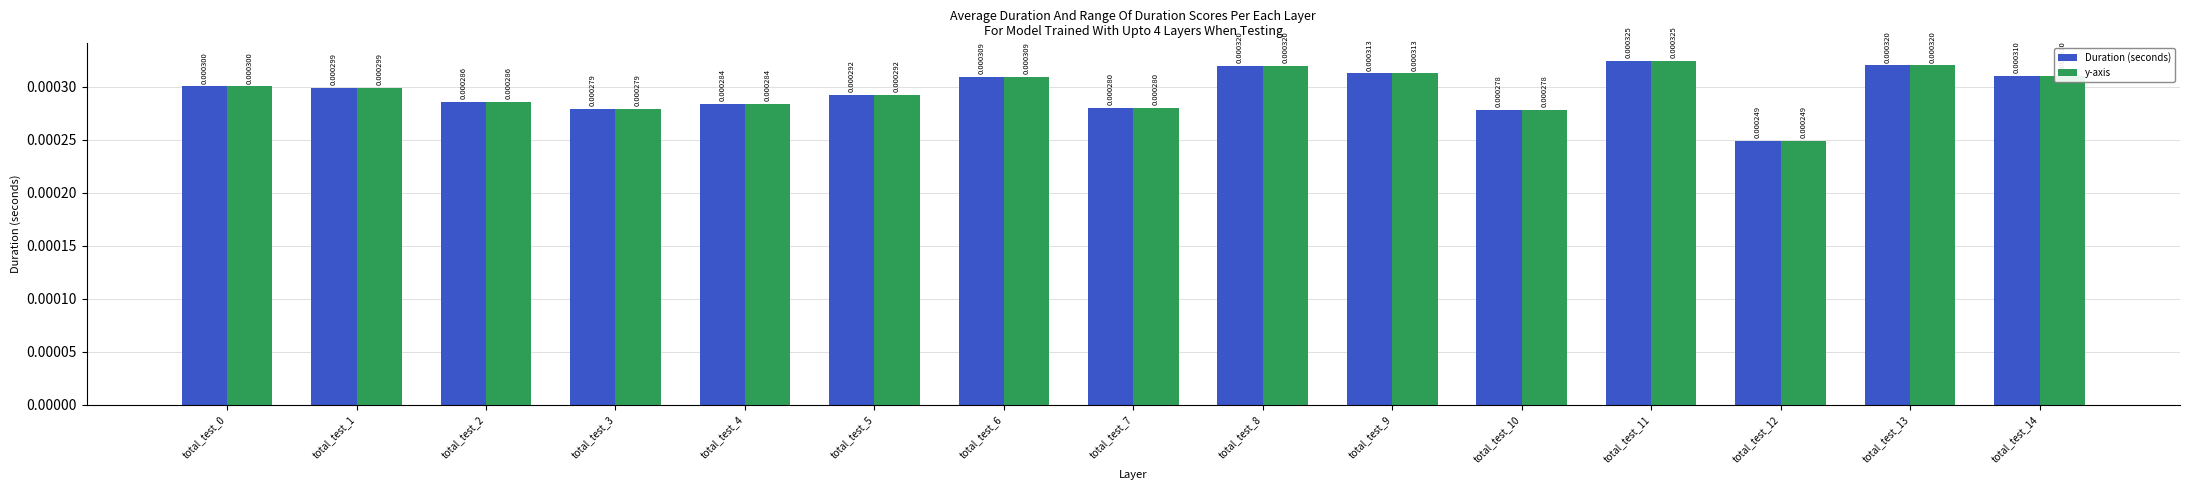

Is the value of Duration (seconds) at total_test_3 greater than the value of y-axis at total_test_7?

No